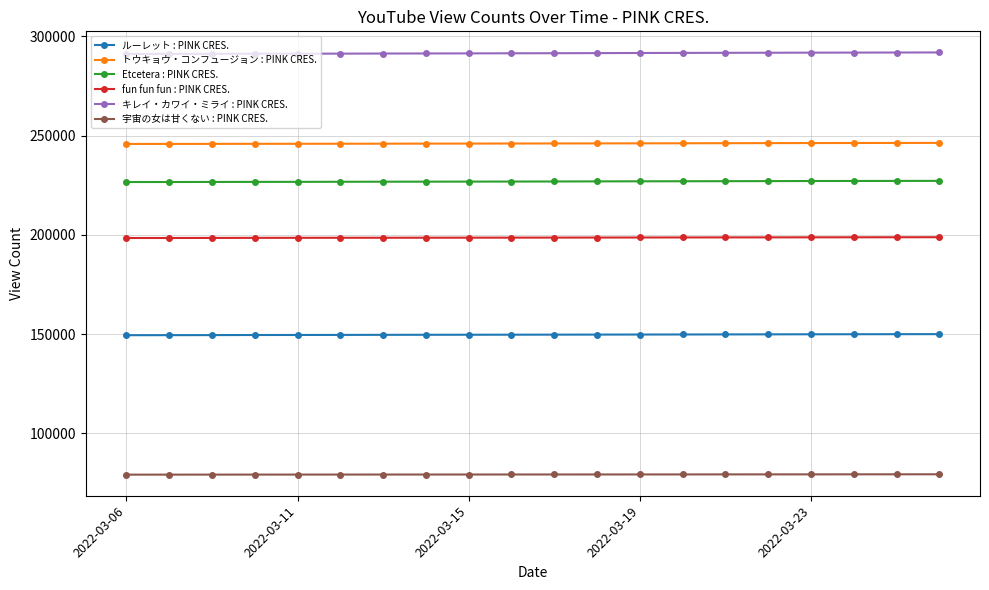

True or false: キレイ・カワイ・ミライ : PINK CRES. and トウキョウ・コンフュージョン : PINK CRES. cross at least once.

False